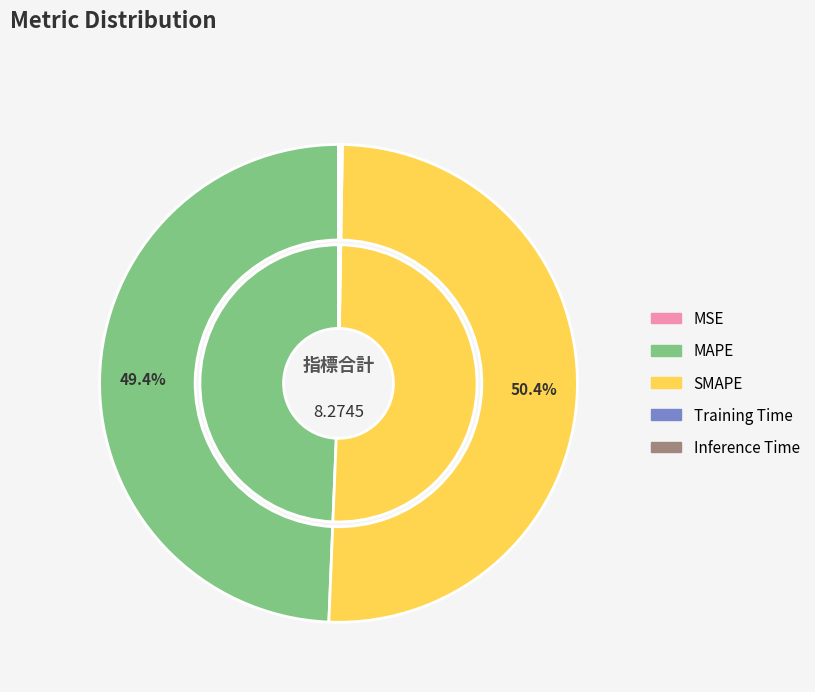

What percentage is the MAPE slice, to the nearest percent?

49%